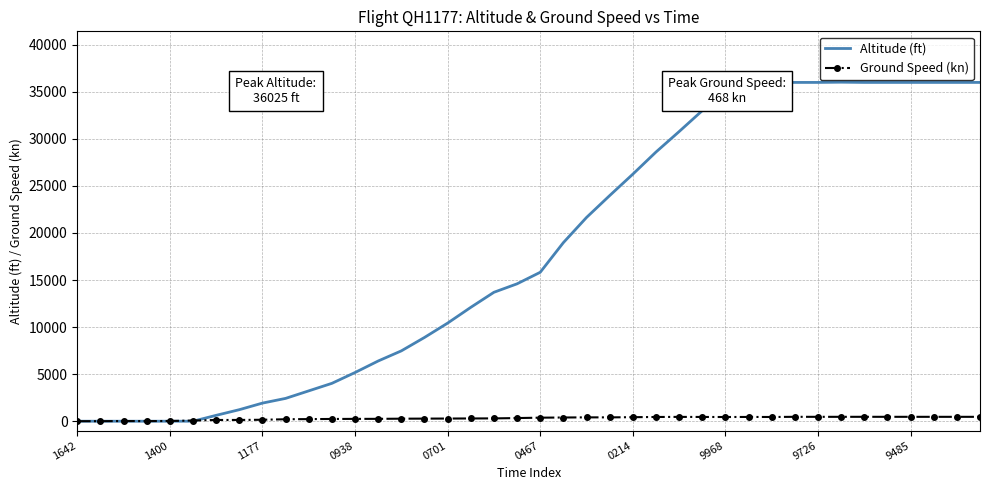

Which series has the largest total across all categories?

Altitude (ft)